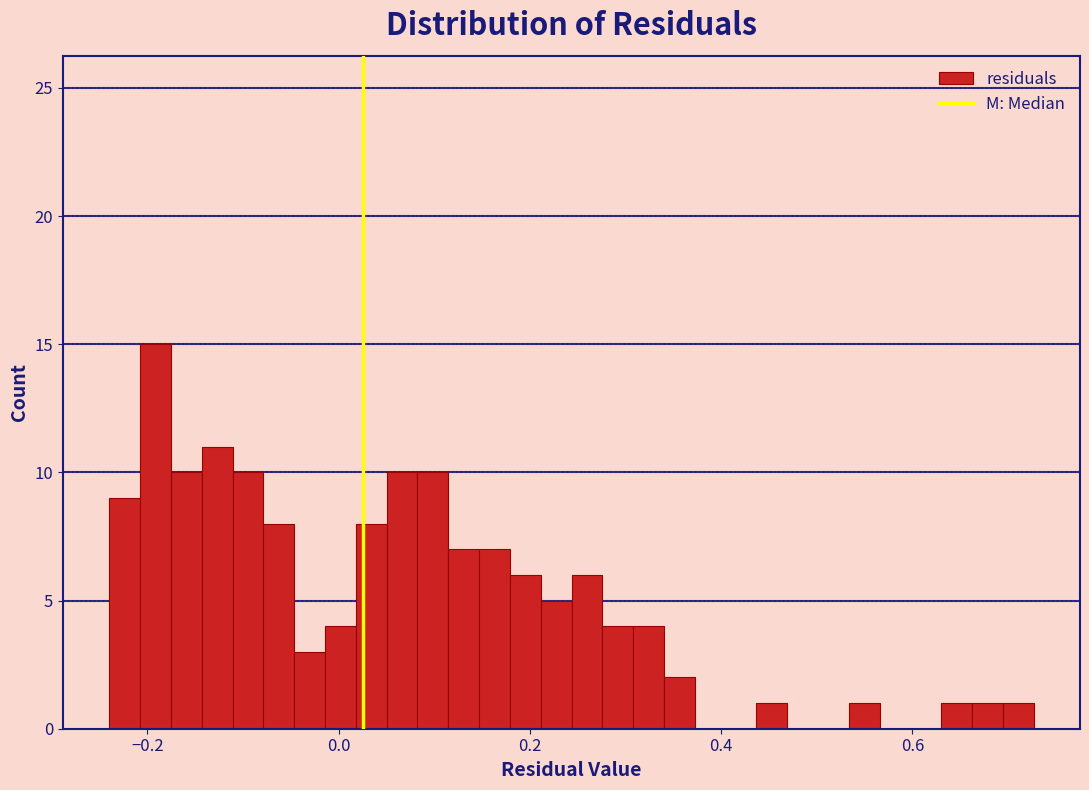

Read against the x-axis, roughly where is the centre of the tallest bar?

-0.20